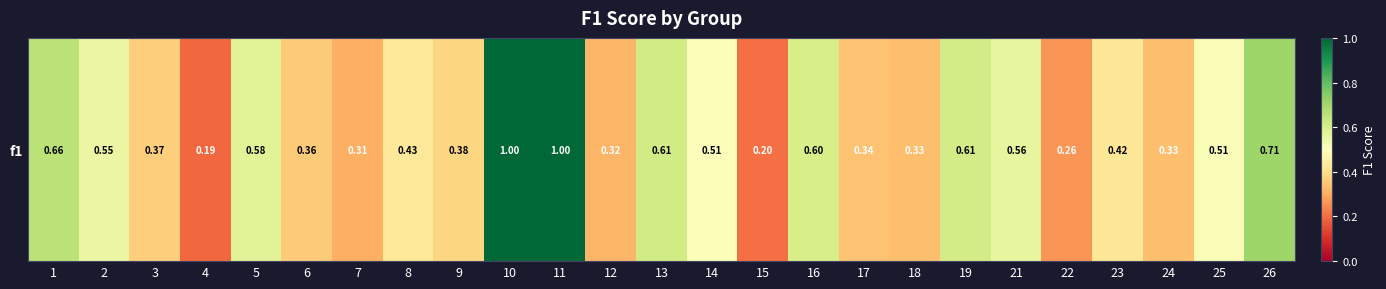

How many categories are shown in the chart?

25